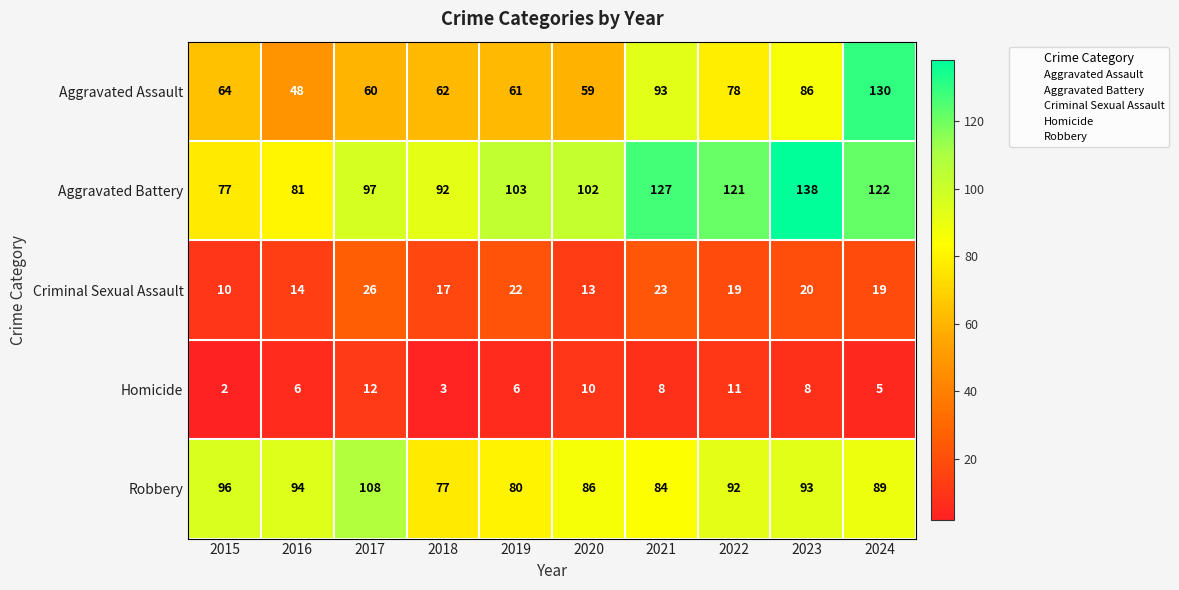

Is it true that Aggravated Battery equals 103 at 2019?

True